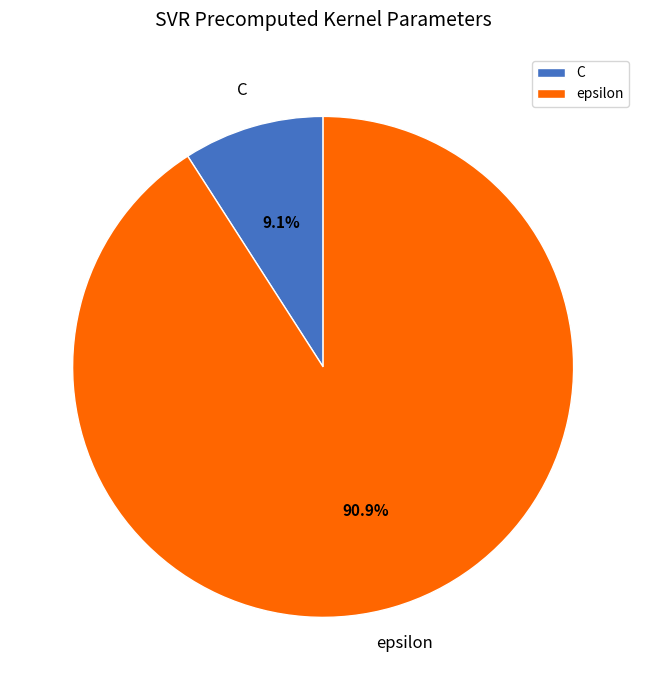

How many slices are in this pie chart?

2